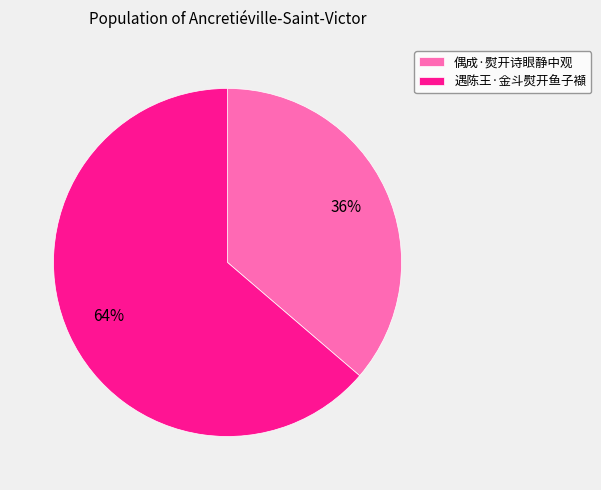

Which slice is the smallest?

偶成·熨开诗眼静中观